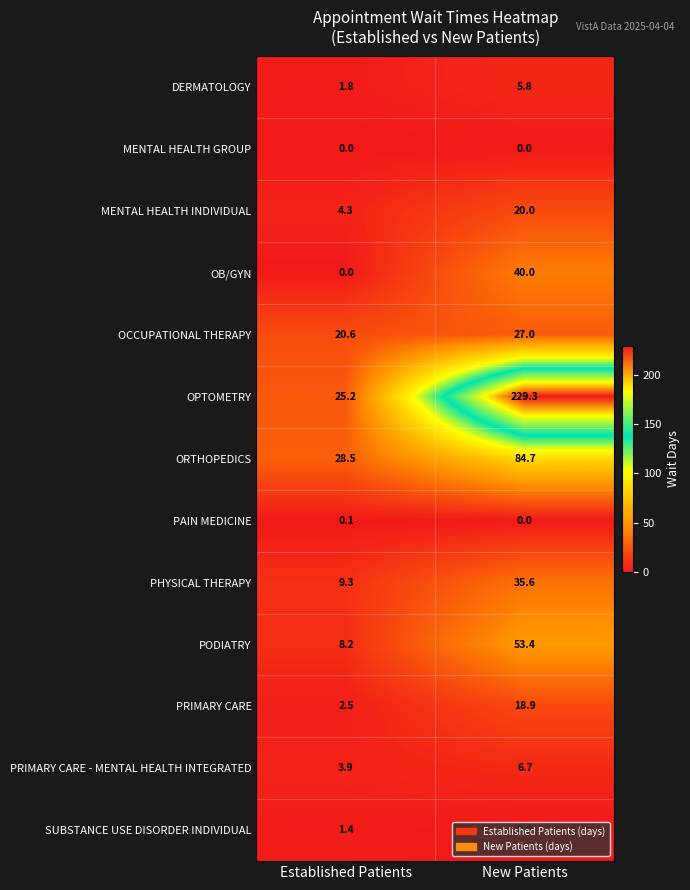

Is the value of OCCUPATIONAL THERAPY at Established Patients greater than the value of SUBSTANCE USE DISORDER INDIVIDUAL at Established Patients?

Yes